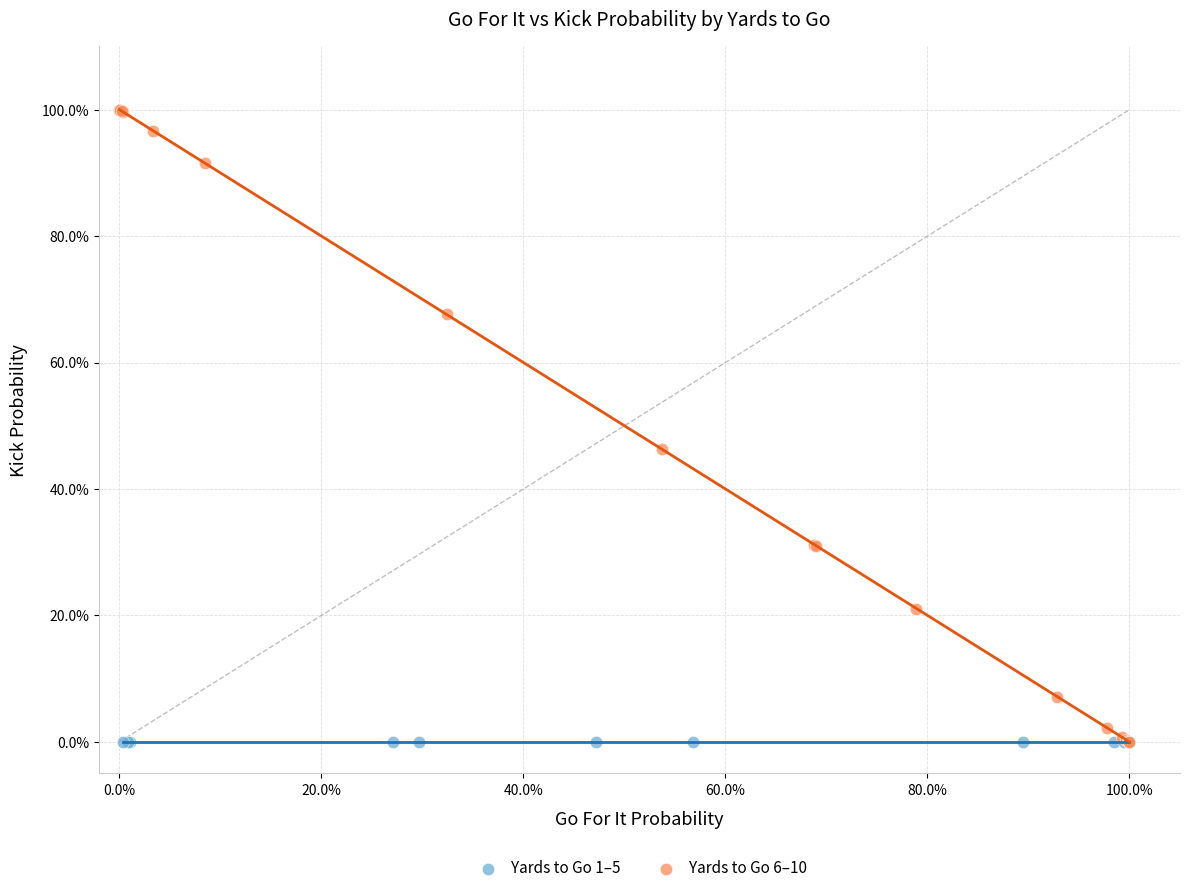

What are all the series names shown in the legend?

Yards to Go 1–5, Yards to Go 6–10